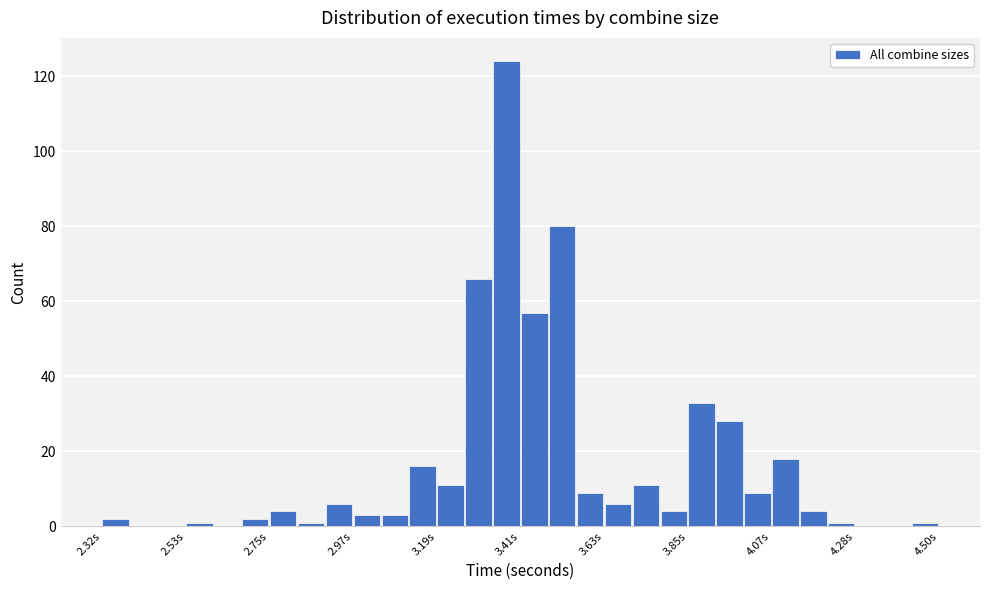

Around what value on the x-axis is the tallest bar? Give the approximate position of its centre, as read against the axis.

3.35